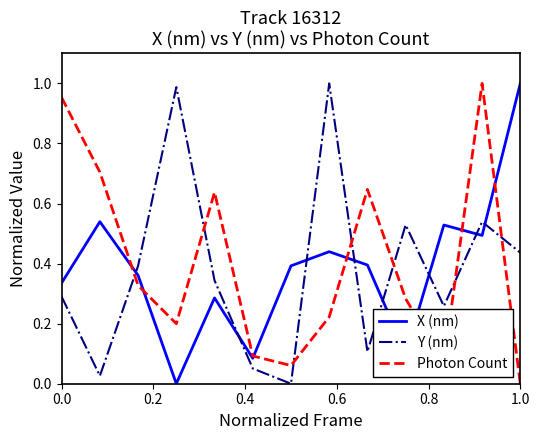

True or false: X (nm) and Y (nm) cross at least once.

True